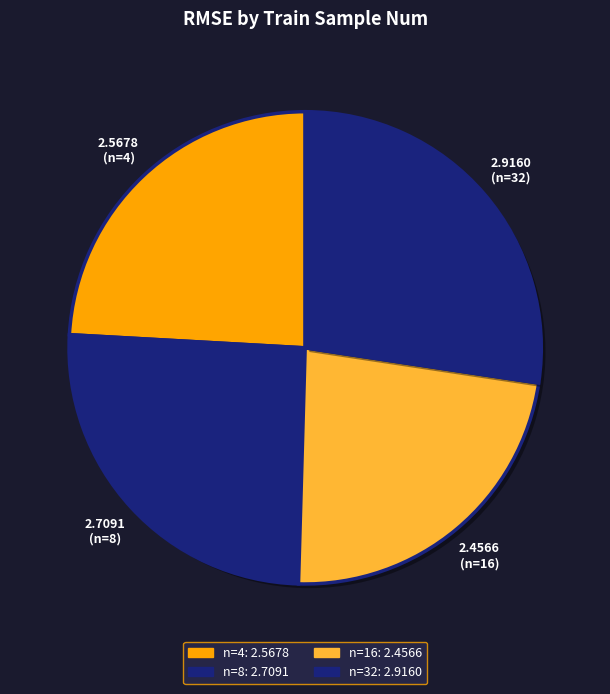

Is there a majority slice in this chart?

No